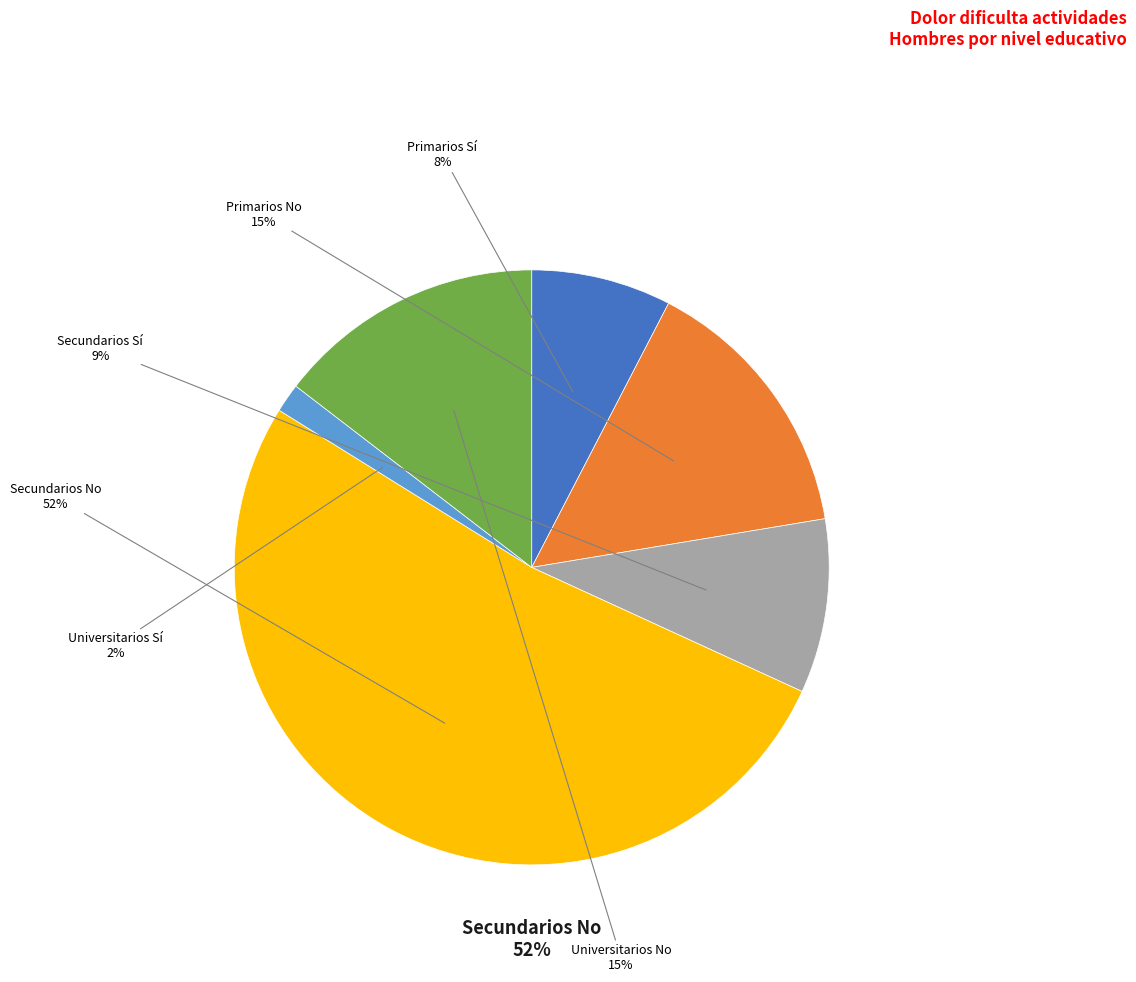

Is Total - No the majority of the pie?

No